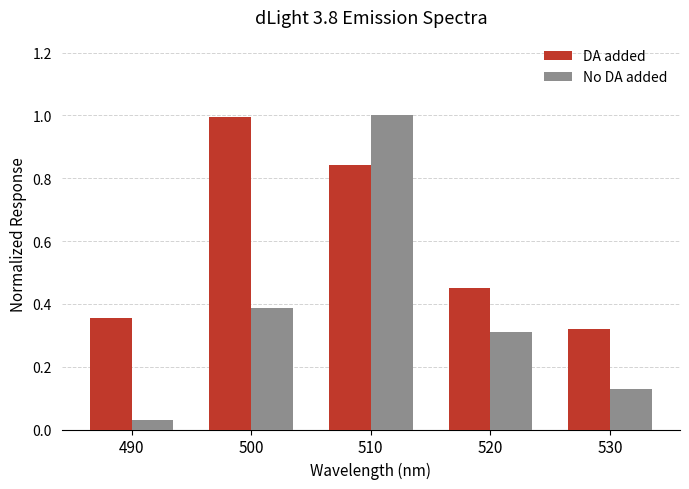

At how many categories does at least one series exceed 0?

5